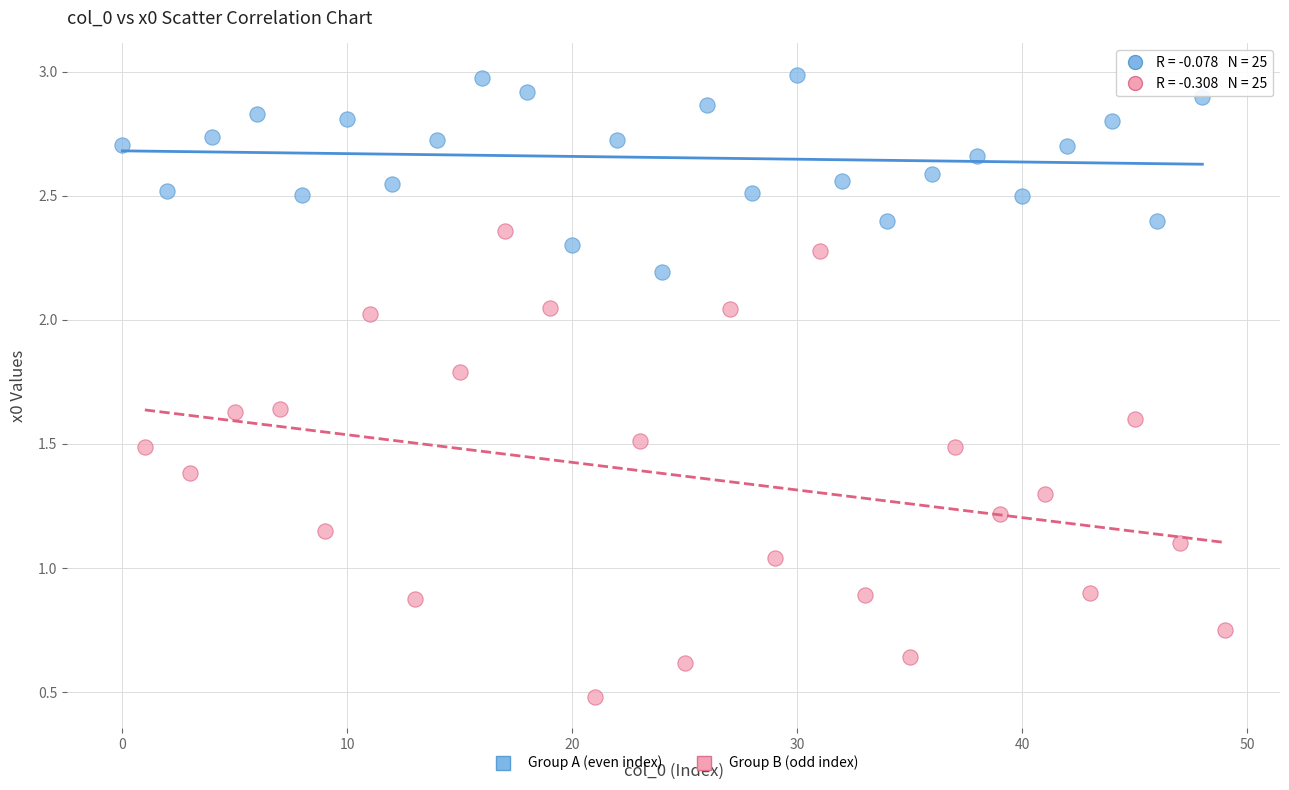

Which series reaches the minimum Y coordinate?

Group B (odd index)